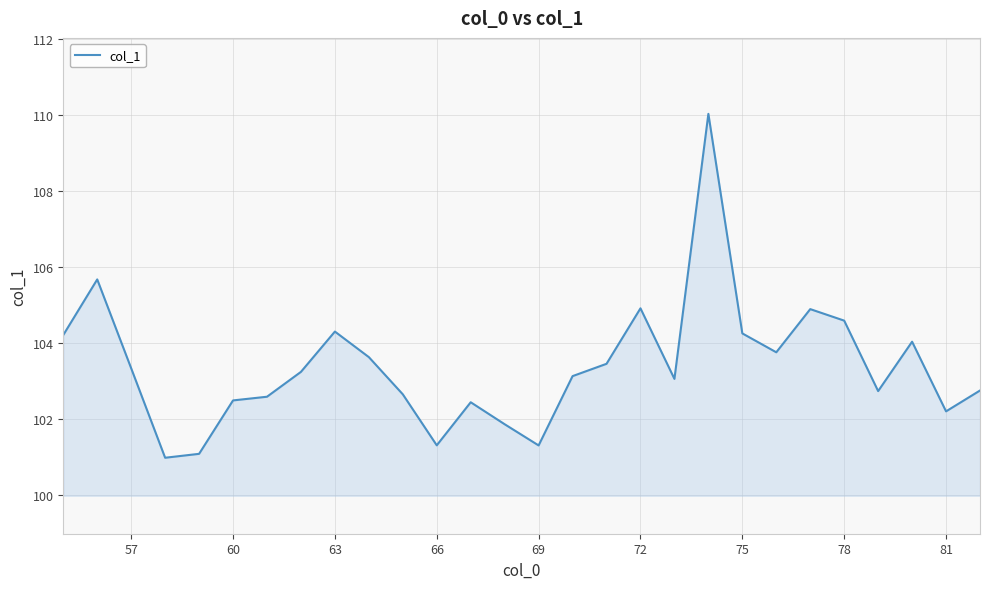

What is the difference between the maximum and minimum values?

9.1